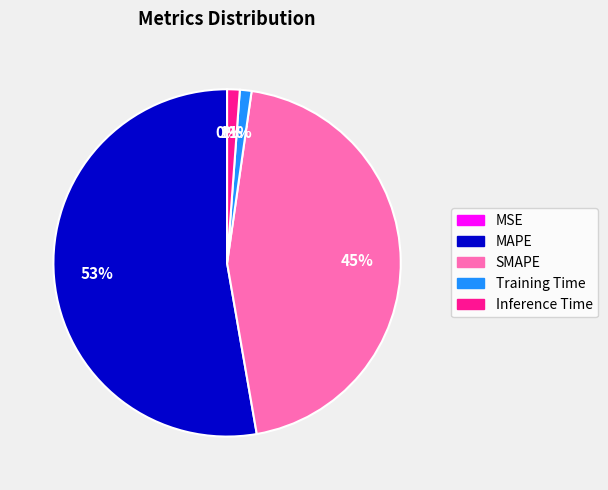

Which category has the biggest portion of the pie?

MAPE